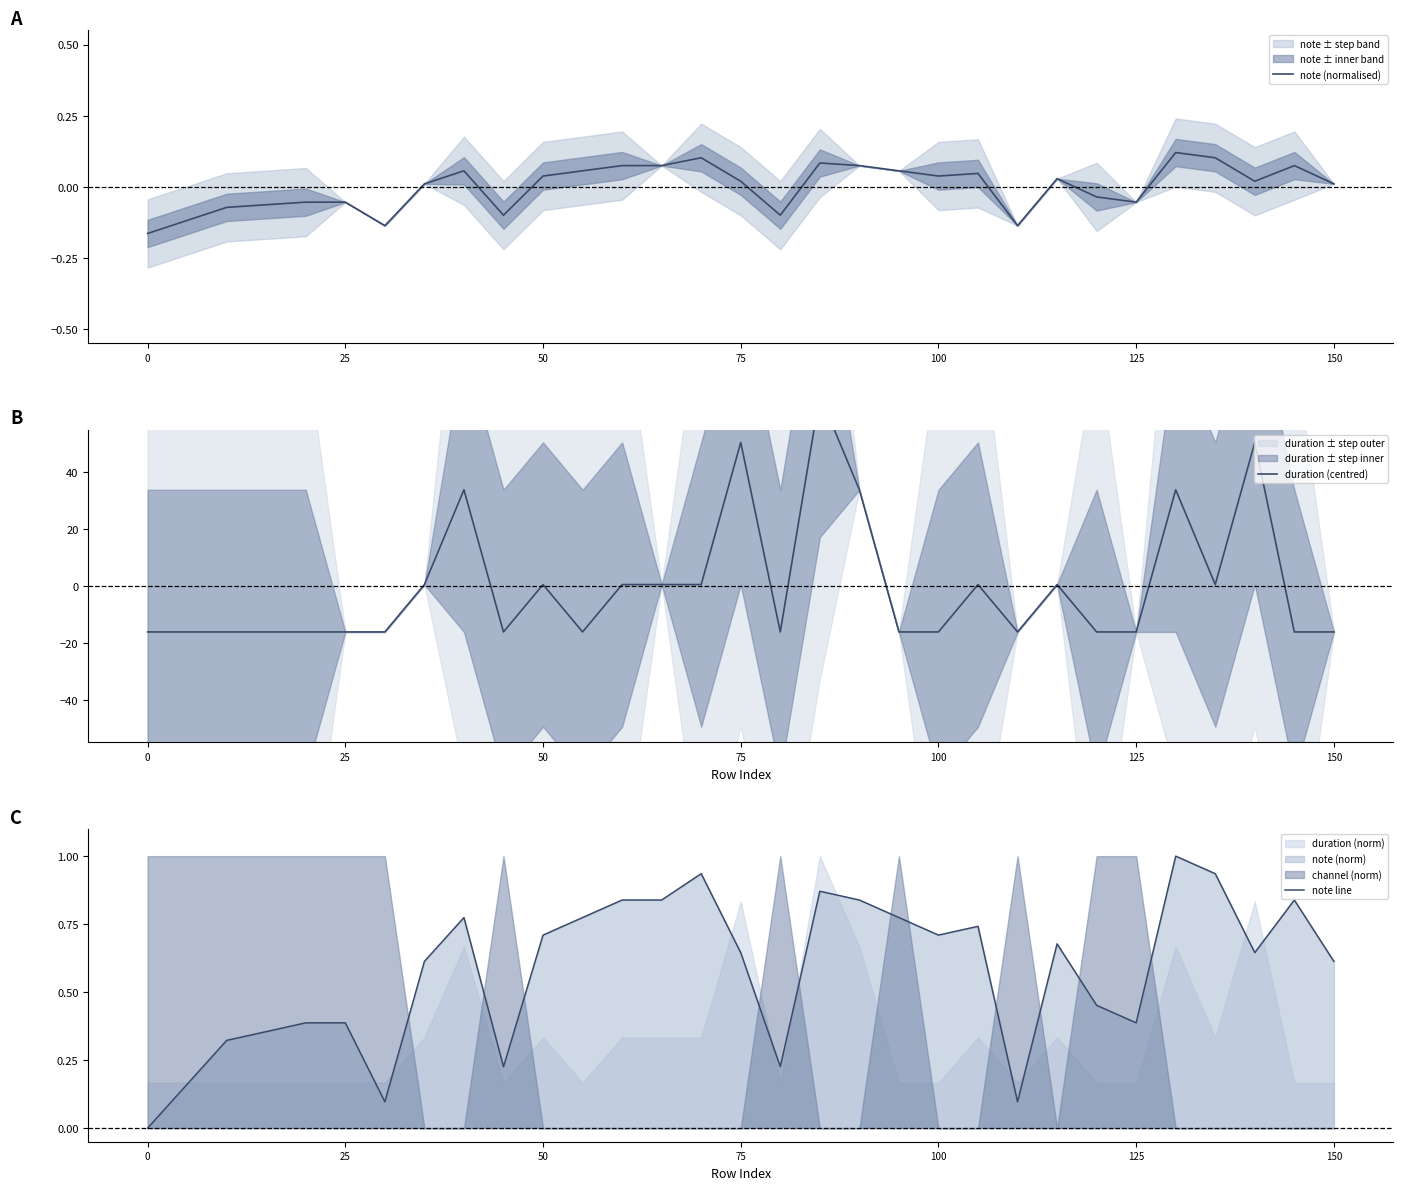

Reading left to right, what are all the values shown in this chart?

note (normalised): -0.2	-0.1	-0.1	-0.1	-0.1	-0.1	-0.1	0.0	0.1	-0.1	0.0	0.1	0.1	0.1	0.1	0.0	-0.1	0.1	0.1	0.1	0.0	0.0	-0.1	0.0	-0.0	-0.1	0.1	0.1	0.0	0.1	0.0
duration (centred): -16.1	-16.1	-16.1	-16.1	-16.1	-16.1	-16.1	0.5	33.9	-16.1	0.5	-16.1	0.5	0.5	0.5	50.5	-16.1	67.2	33.9	-16.1	-16.1	0.5	-16.1	0.5	-16.1	-16.1	33.9	0.5	50.5	-16.1	-16.1
note line: 0.0	0.2	0.3	0.4	0.4	0.4	0.1	0.6	0.8	0.2	0.7	0.8	0.8	0.8	0.9	0.6	0.2	0.9	0.8	0.8	0.7	0.7	0.1	0.7	0.5	0.4	1.0	0.9	0.6	0.8	0.6